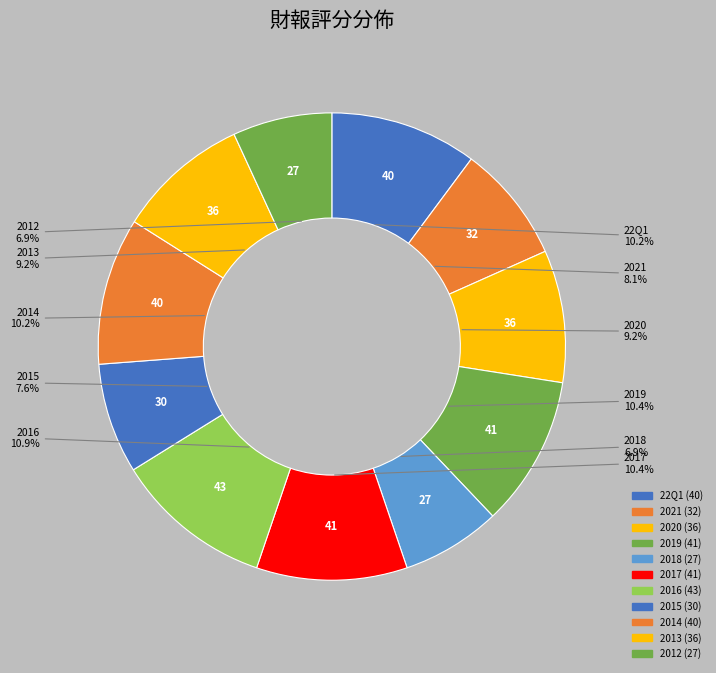

How many slices are in this pie chart?

11